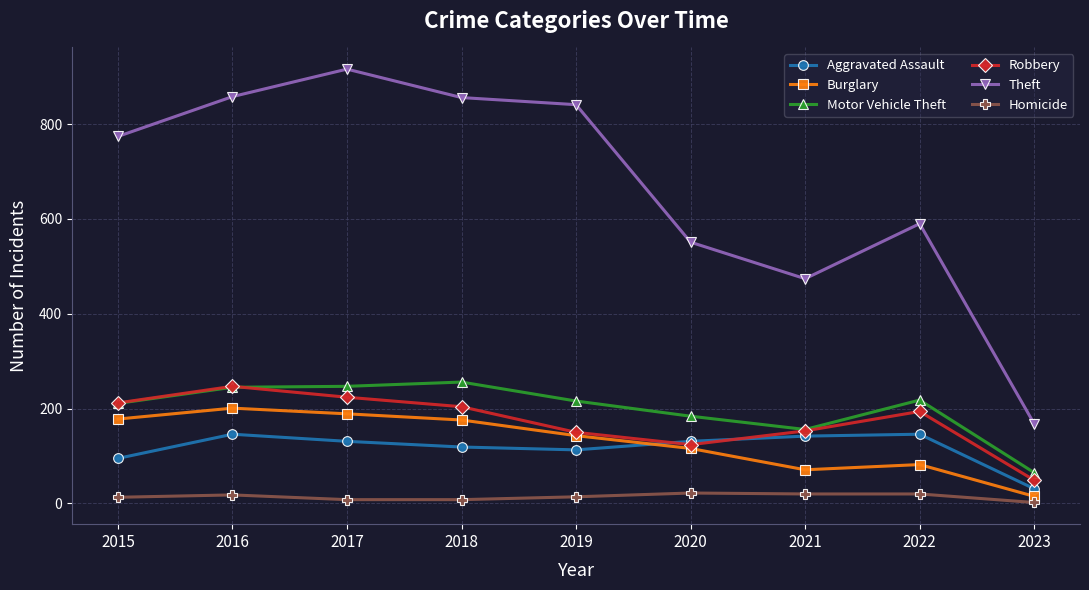

Which series has the largest range (max minus min)?

Theft